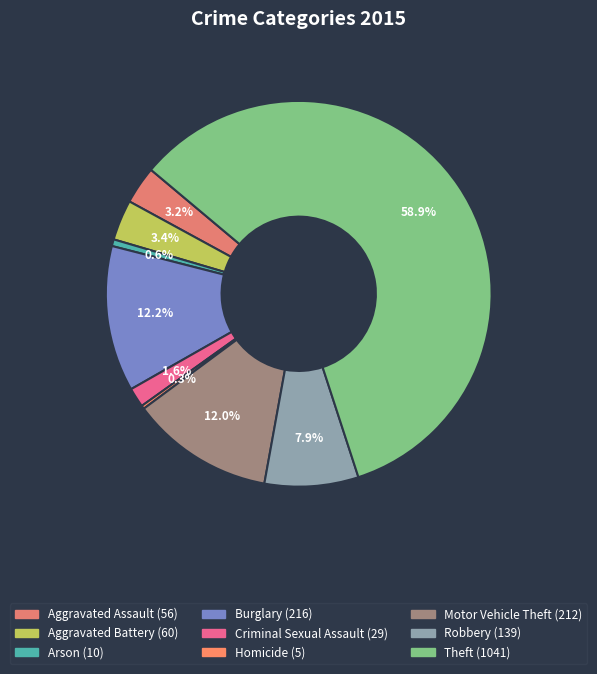

Is it true that Homicide is 14% of the pie?

False